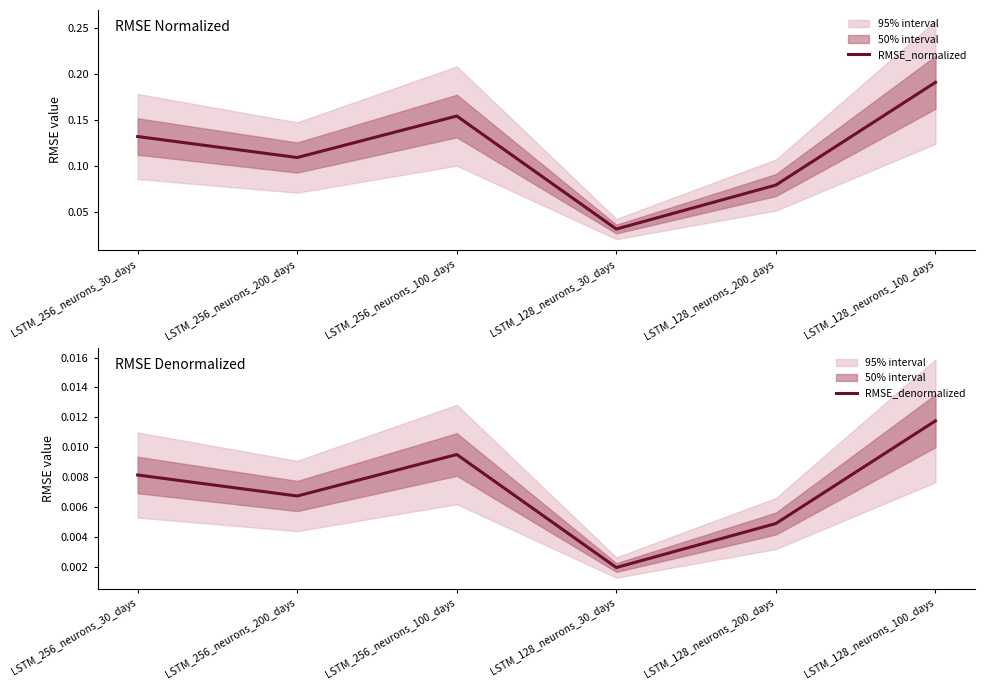

Rank the categories by RMSE_denormalized value from lowest to highest.

LSTM_128_neurons_30_days, LSTM_128_neurons_200_days, LSTM_256_neurons_200_days, LSTM_256_neurons_30_days, LSTM_256_neurons_100_days, LSTM_128_neurons_100_days